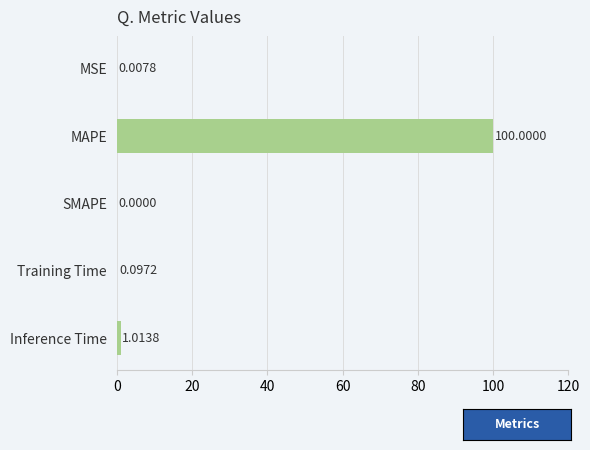

Where is the data nearest to the value 50?

Inference Time